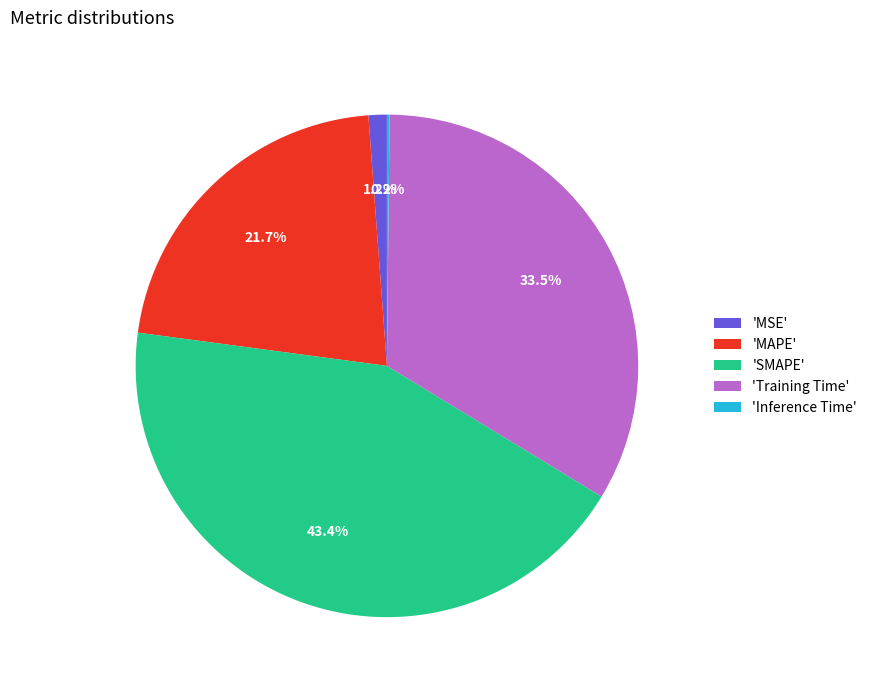

Does 'SMAPE' account for over 50% of the chart?

No